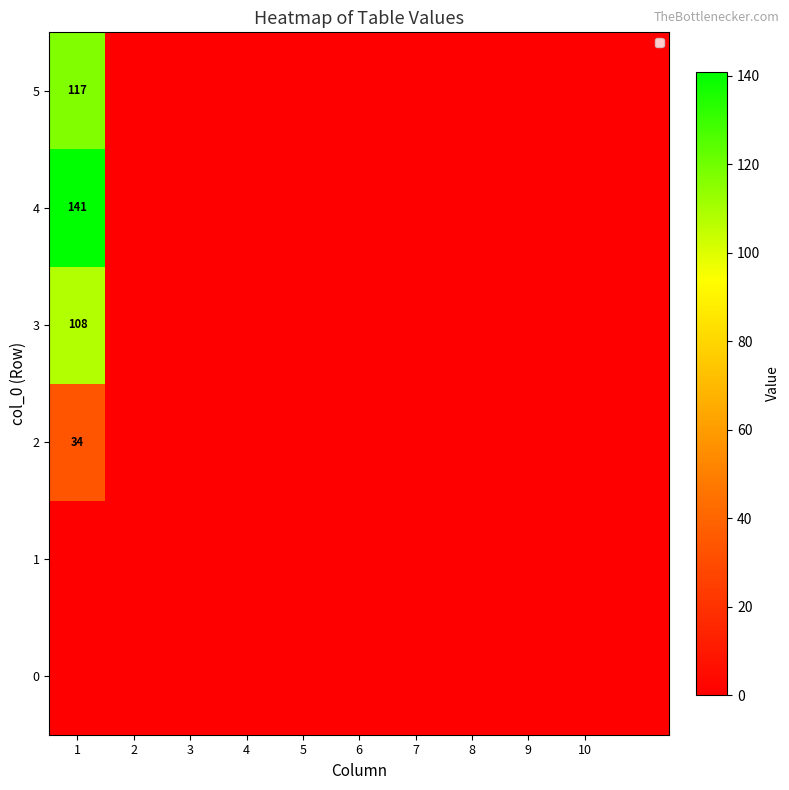

What is the average value of the 2 series?

3